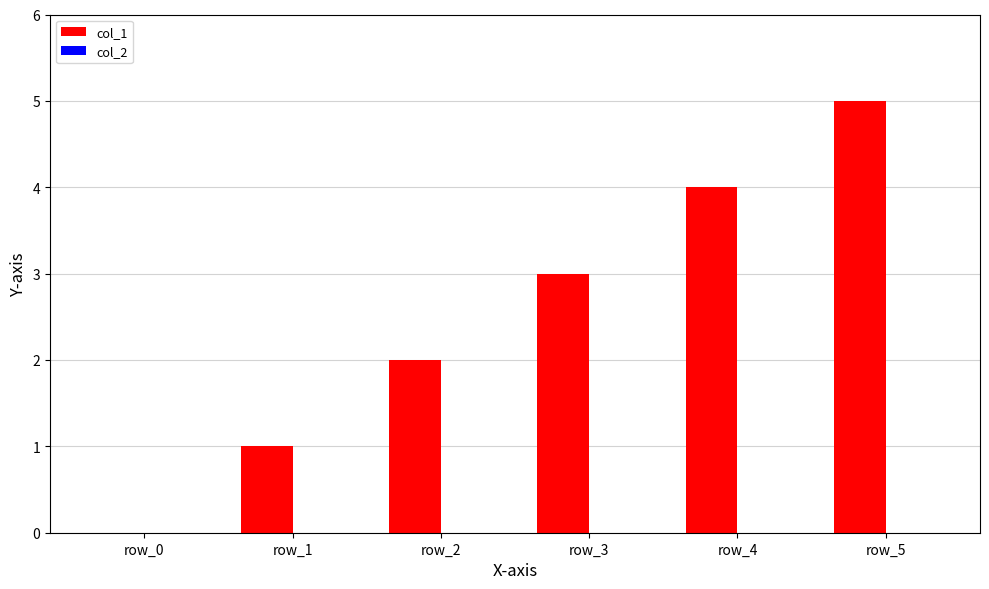

Which category has the highest value across all series?

row_5